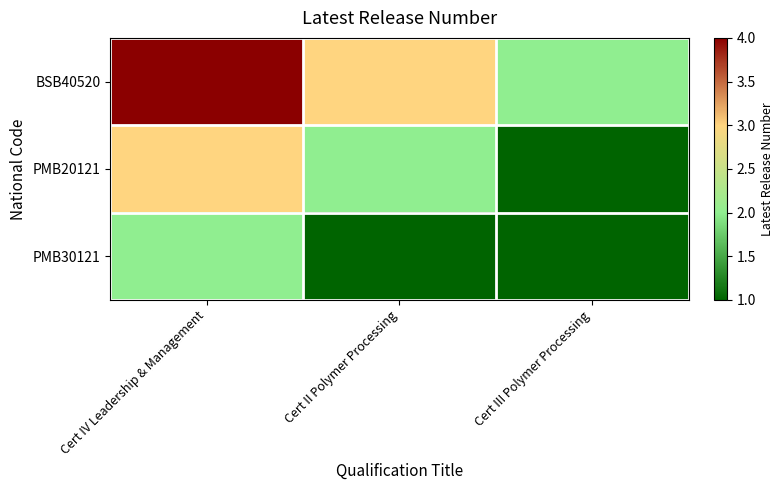

Reading left to right, extract all data points from this chart.

BSB40520: Cert IV Leadership & Management=4	Cert II Polymer Processing=3	Cert III Polymer Processing=2
PMB20121: Cert IV Leadership & Management=3	Cert II Polymer Processing=2	Cert III Polymer Processing=1
PMB30121: Cert IV Leadership & Management=2	Cert II Polymer Processing=1	Cert III Polymer Processing=1